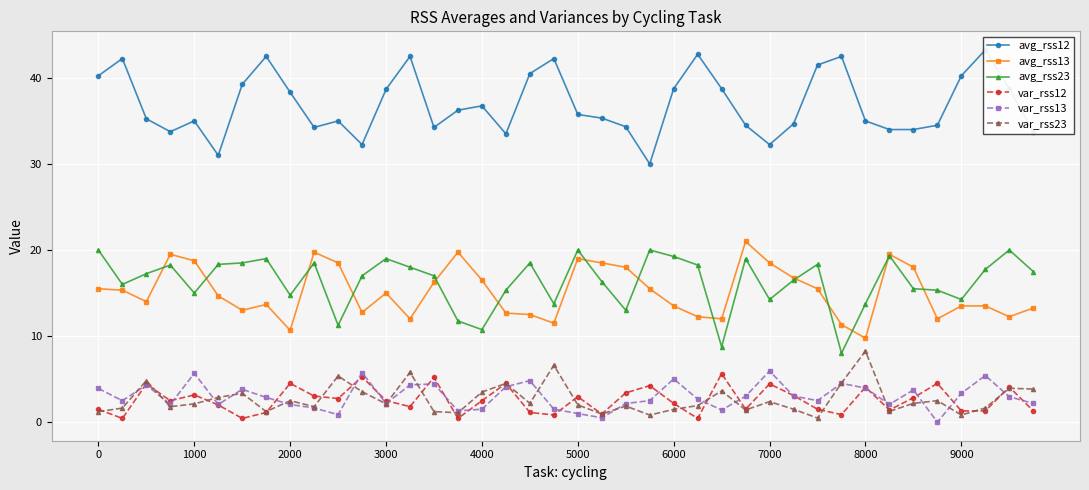

Reading left to right, extract all data points from this chart.

avg_rss12: 40.2	42.2	35.2	33.8	35.0	31.0	39.2	42.5	38.3	34.2	35.0	32.2	38.7	42.5	34.2	36.2	36.8	33.5	40.5	42.2	35.8	35.3	34.3	30.0	38.8	42.8	38.8	34.5	32.2	34.7	41.5	42.5	35.0	34.0	34.0	34.5	40.2	43.2	38.8	33.8
avg_rss13: 15.5	15.3	14.0	19.5	18.8	14.7	13.0	13.7	10.7	19.8	18.5	12.8	15.0	12.0	16.2	19.8	16.5	12.7	12.5	11.5	19.0	18.5	18.0	15.5	13.5	12.2	12.0	21.0	18.5	16.8	15.5	11.3	9.8	19.5	18.0	12.0	13.5	13.5	12.2	13.2
avg_rss23: 20.0	16.0	17.2	18.2	15.0	18.3	18.5	19.0	14.8	18.5	11.2	17.0	19.0	18.0	17.0	11.8	10.8	15.3	18.5	13.8	20.0	16.3	13.0	20.0	19.2	18.2	8.8	19.0	14.2	16.5	18.3	8.0	13.8	19.3	15.5	15.3	14.2	17.8	20.0	17.5
var_rss12: 1.5	0.4	4.4	2.5	3.2	2.0	0.4	1.1	4.5	3.0	2.7	5.3	2.5	1.8	5.2	0.4	2.5	4.5	1.1	0.8	3.0	0.9	3.4	4.2	2.2	0.4	5.6	1.5	4.4	3.1	1.5	0.9	4.1	1.4	2.8	4.5	1.3	1.3	4.1	1.3
var_rss13: 3.9	2.5	4.3	2.1	5.7	2.0	3.8	2.9	2.0	1.6	0.9	5.8	2.2	4.3	4.4	1.3	1.5	4.1	4.8	1.5	1.0	0.5	2.2	2.5	5.0	2.7	1.4	3.0	5.9	3.0	2.5	4.5	4.0	2.1	3.7	0.0	3.4	5.4	3.0	2.2
var_rss23: 1.2	1.6	4.8	1.8	2.1	2.9	3.4	1.2	2.5	1.8	5.4	3.5	2.1	5.8	1.2	1.1	3.5	4.5	2.2	6.6	2.0	0.9	1.9	0.8	1.5	1.9	3.6	1.4	2.4	1.5	0.5	4.5	8.3	1.2	2.2	2.5	0.8	1.6	3.9	3.8